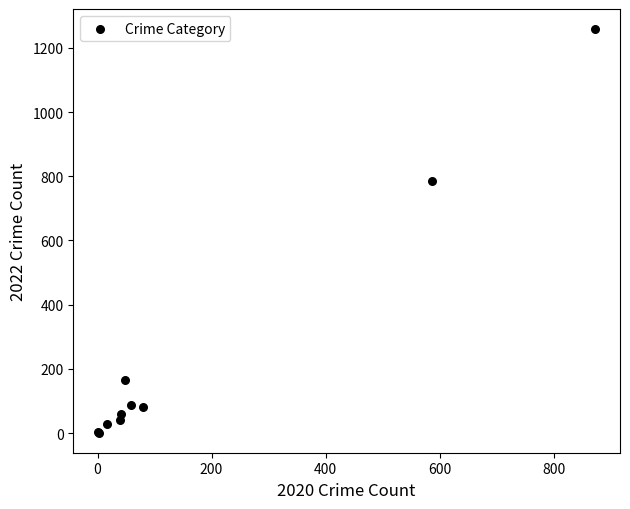

What Y value in the scatter plot is closest to 630?

784